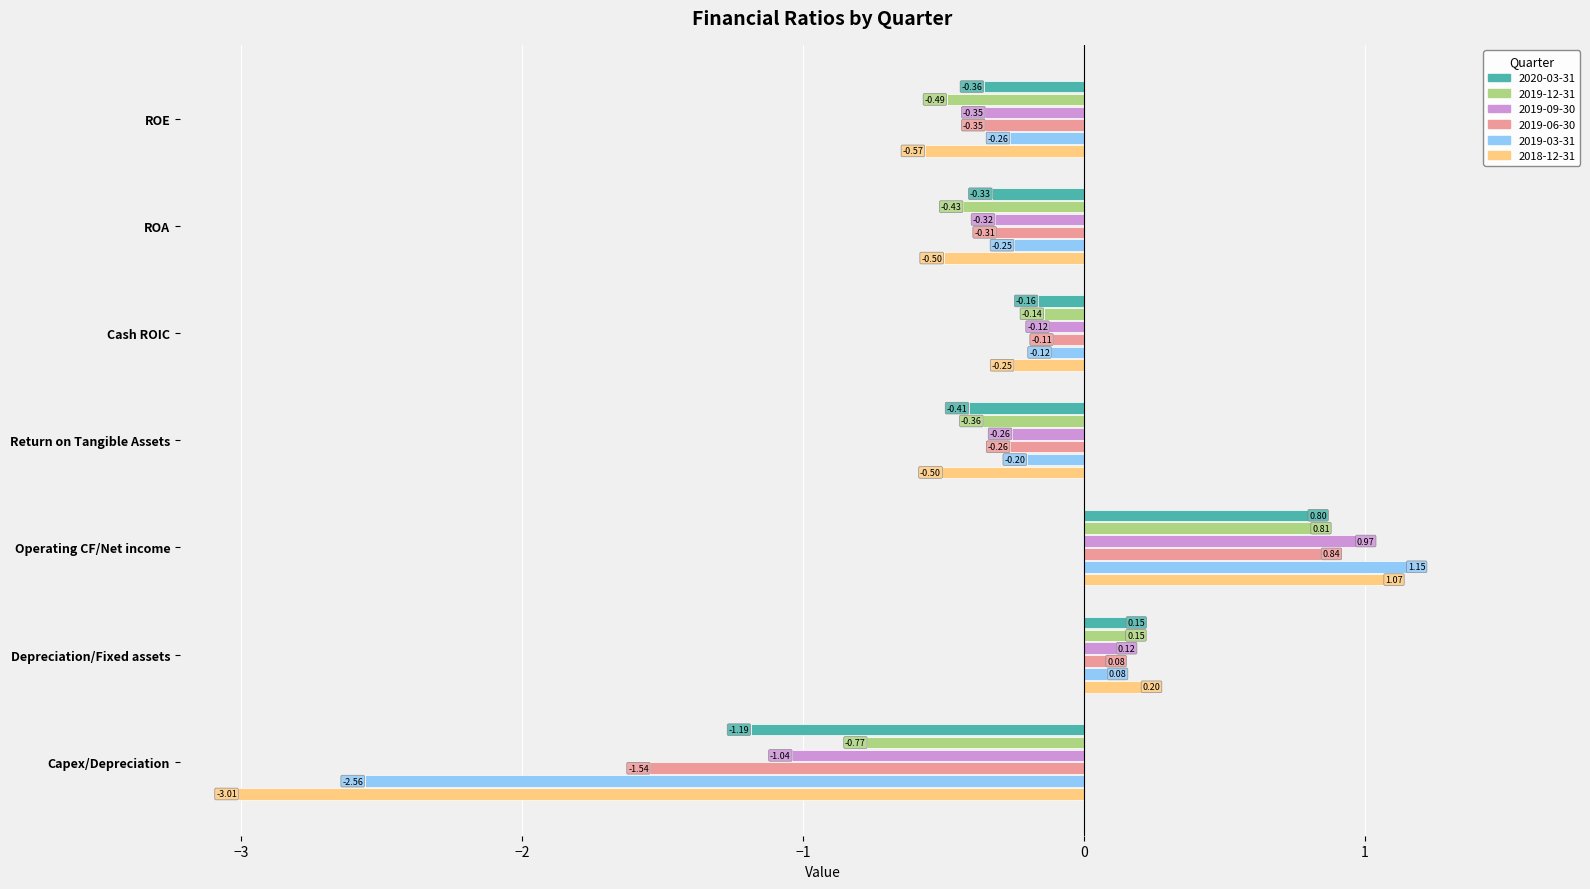

List the series in order of their peak value, highest first.

2019-03-31, 2018-12-31, 2019-09-30, 2019-06-30, 2019-12-31, 2020-03-31